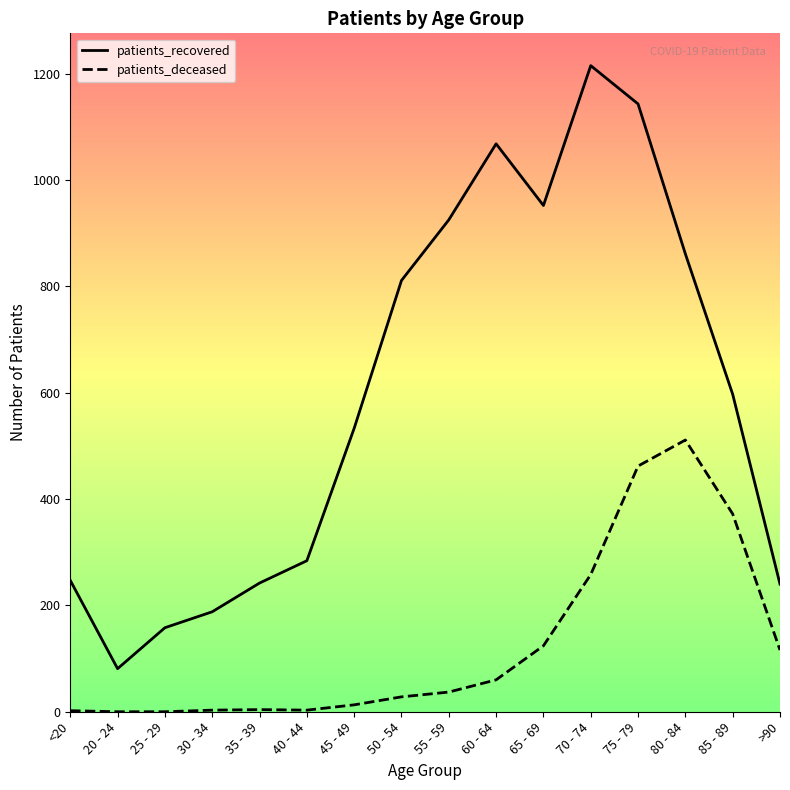

What is the difference between the maximum and minimum values in the patients_deceased series?

511